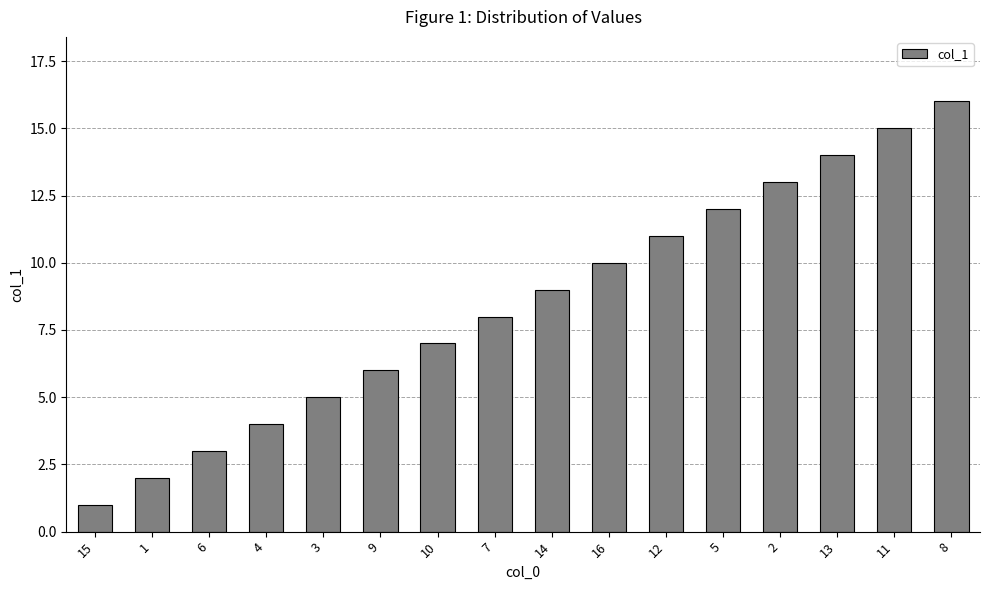

Reading left to right, list all the values displayed in this chart.

15=1	1=2	6=3	4=4	3=5	9=6	10=7	7=8	14=9	16=10	12=11	5=12	2=13	13=14	11=15	8=16